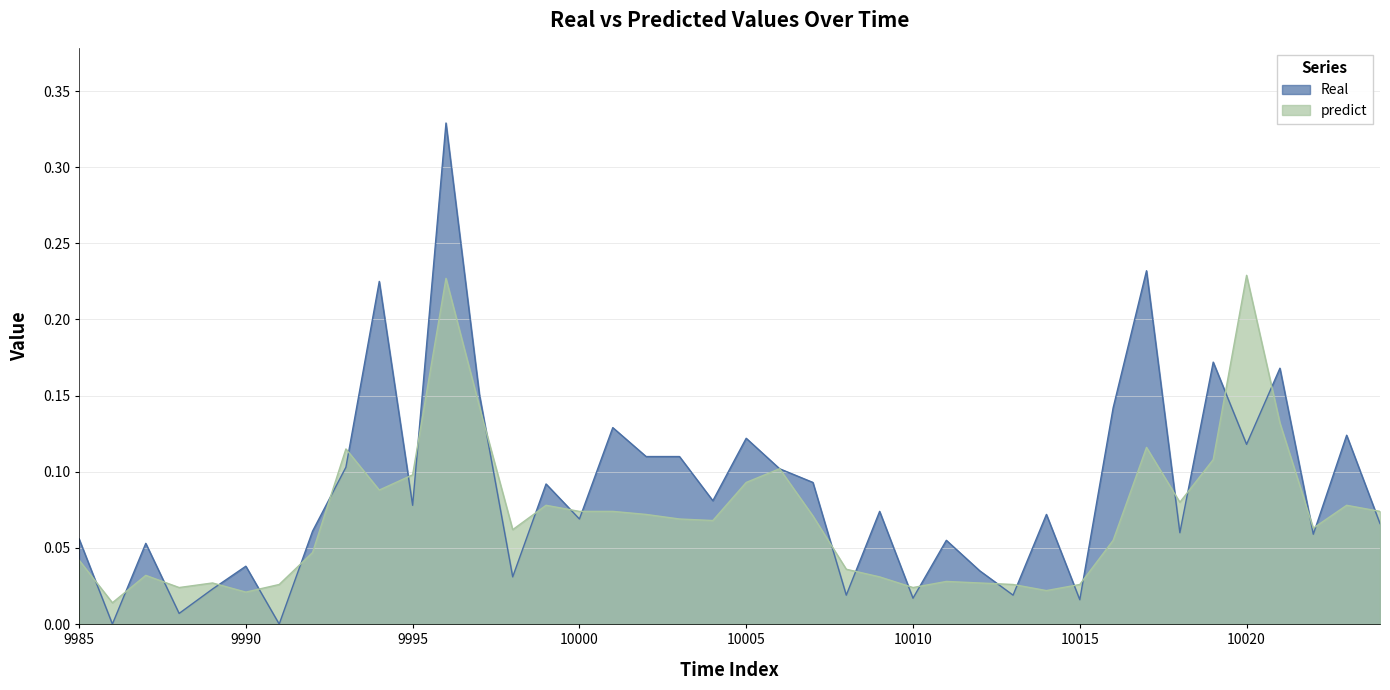

Which series has the widest spread of values?

Real